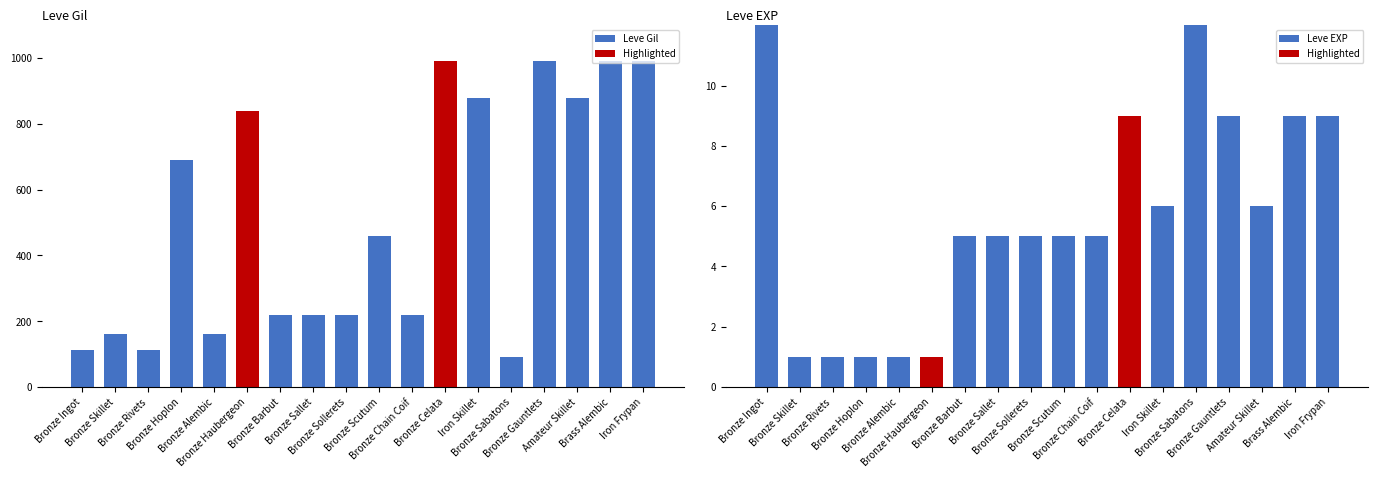

Does the chart contain stacked bars?

No